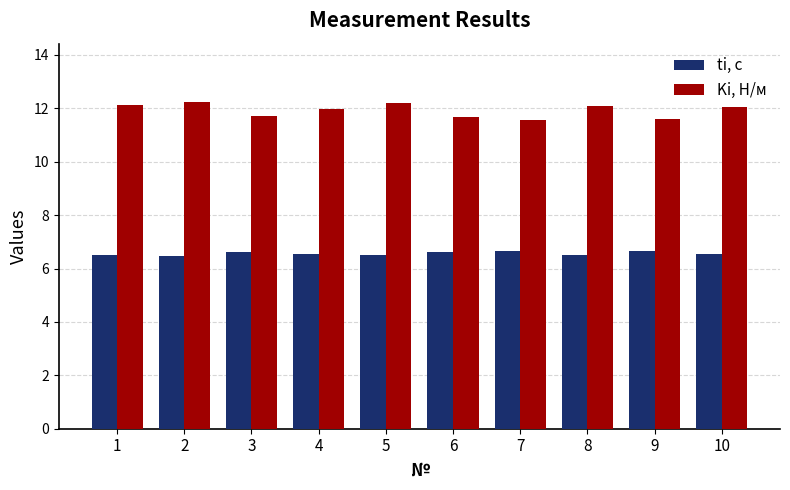

What is the total value across all series at 9?

18.3